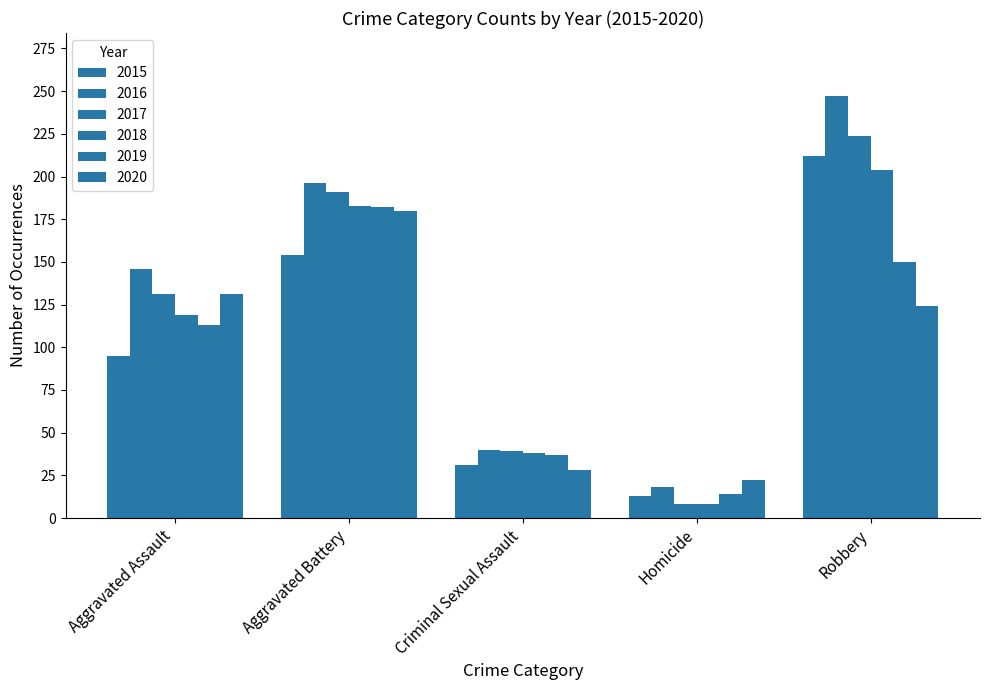

Are the bars grouped side by side (vs. stacked)?

Yes